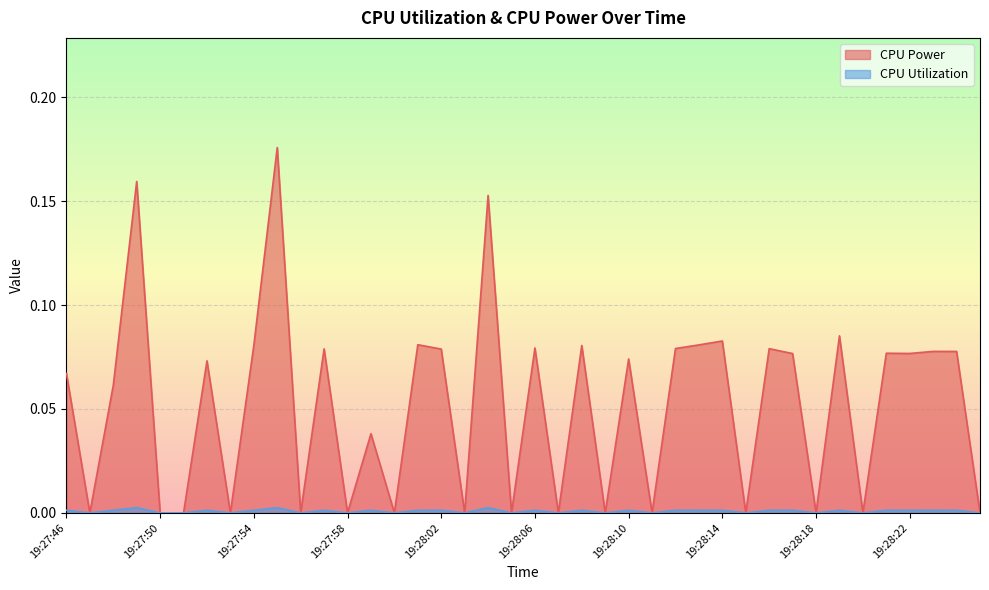

True or false: CPU Utilization and CPU Power intersect in this chart.

False